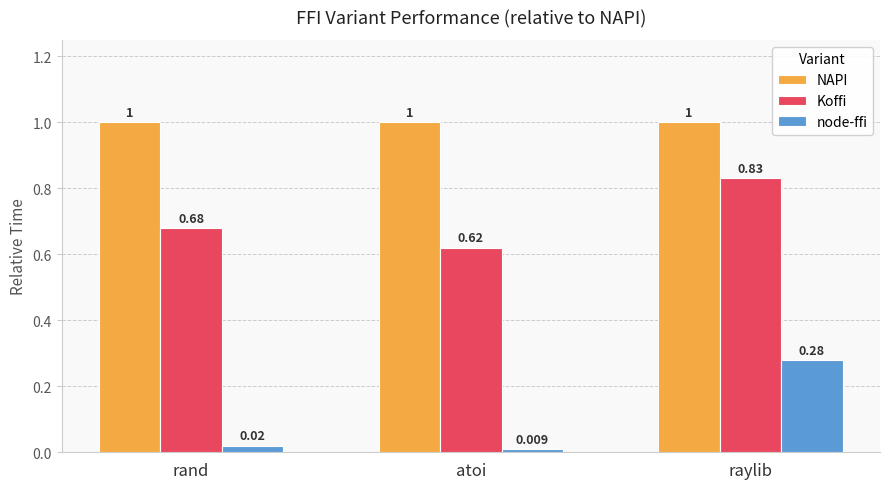

List the series in order of their overall mean, highest first.

NAPI, Koffi, node-ffi